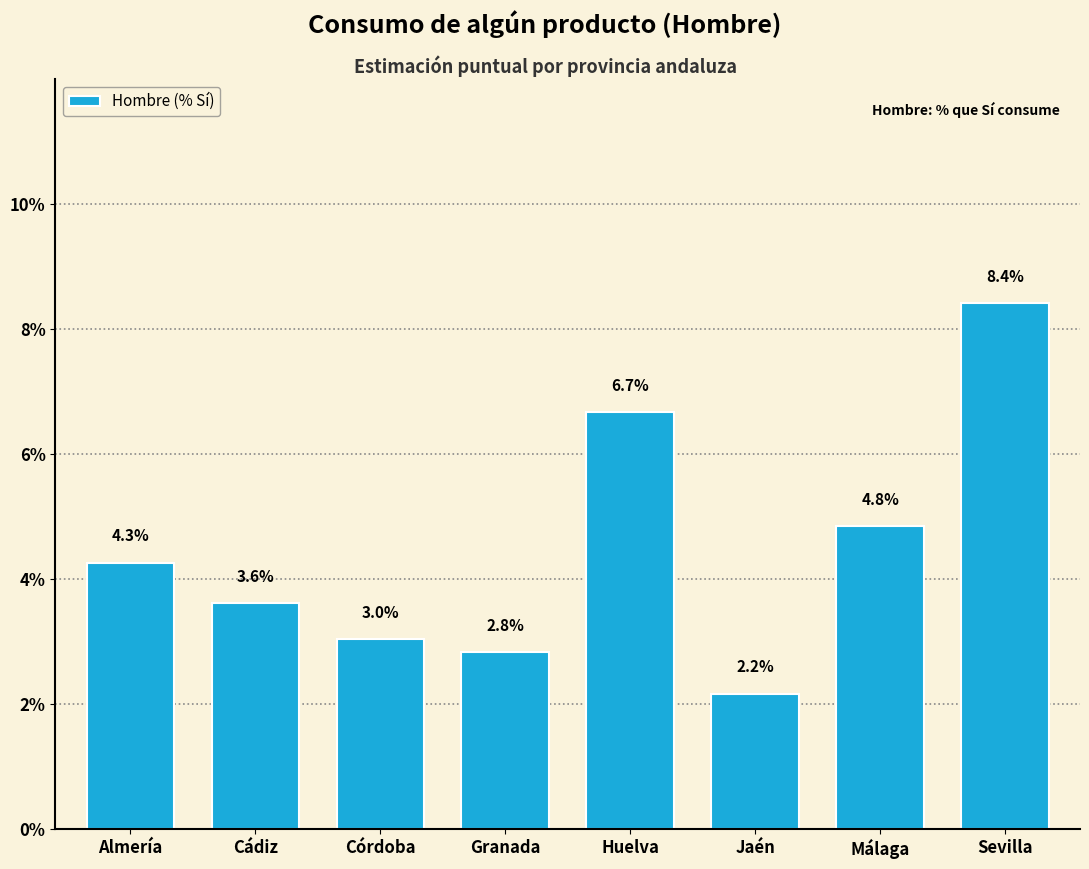

Reading left to right, extract all data points from this chart.

Almería=4.3	Cádiz=3.6	Córdoba=3.0	Granada=2.8	Huelva=6.7	Jaén=2.2	Málaga=4.8	Sevilla=8.4